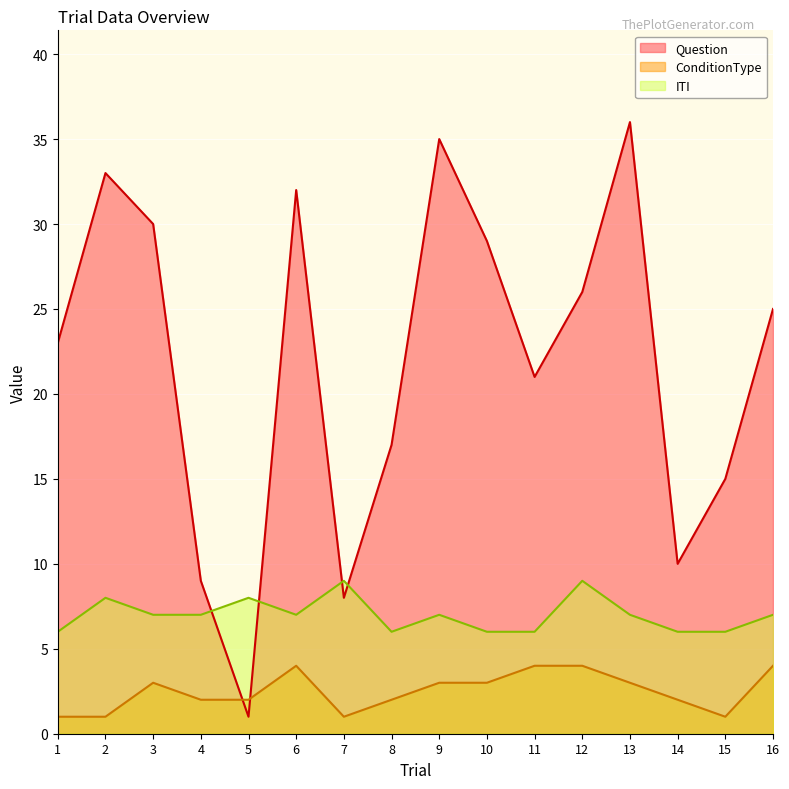

In Question, how many points are higher than both neighbors (excluding endpoints)?

4